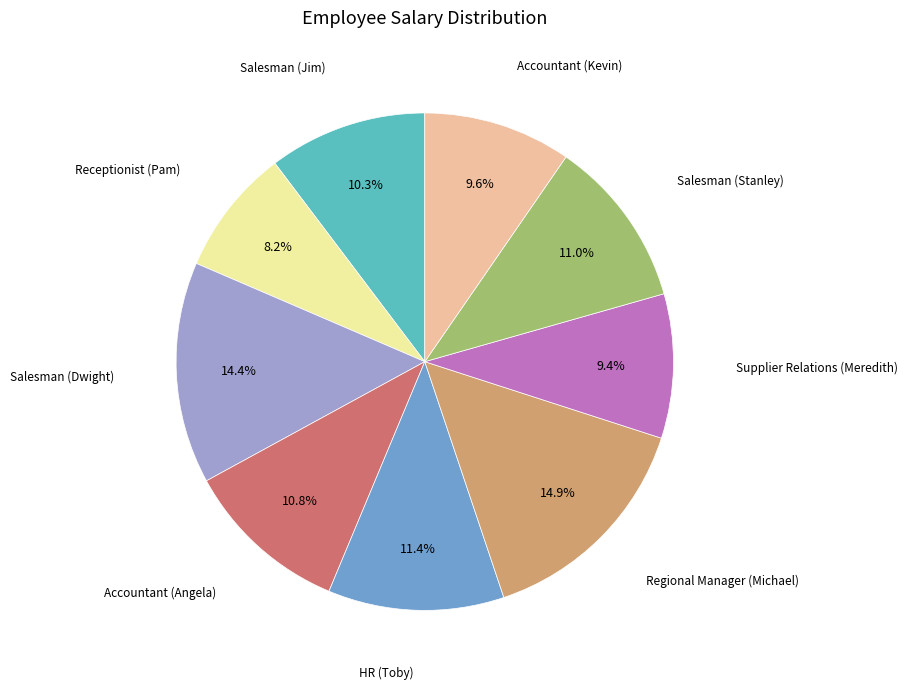

Is there any slice that represents more than half of the pie?

No